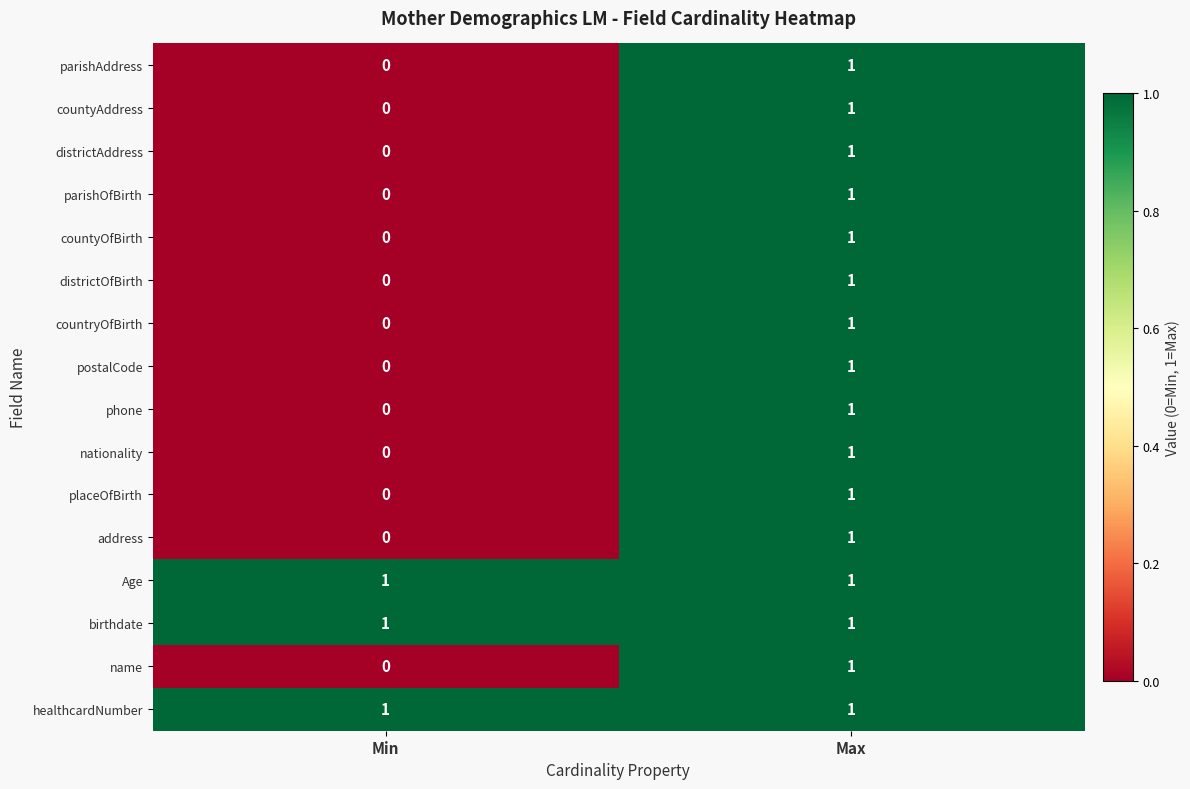

At how many categories does at least one series exceed 0?

2